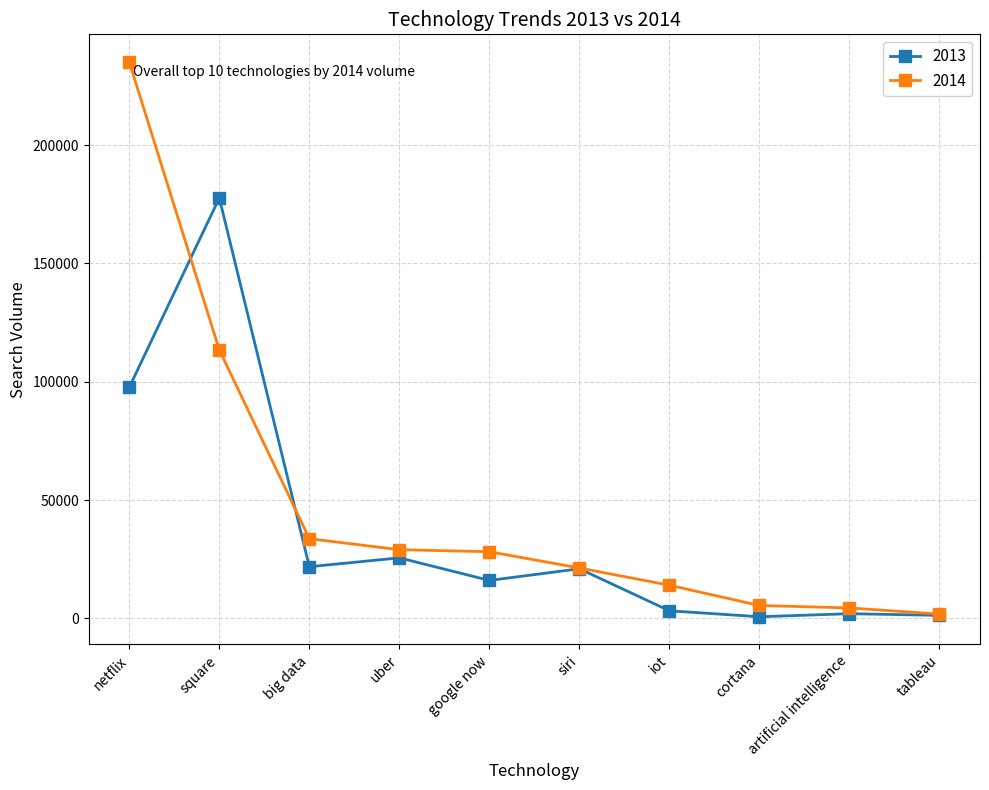

What is the highest value of the 2013 series?

177661